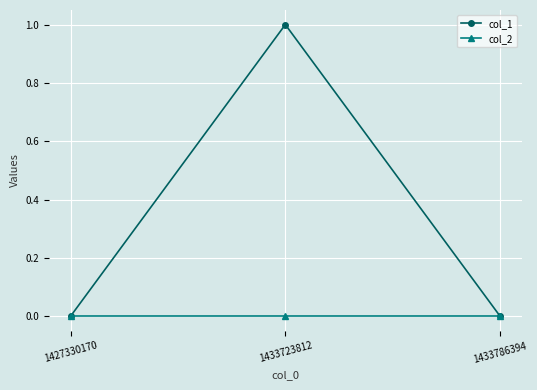

Reading right to left, list all the values displayed in this chart.

col_1: 1433786394=0	1433723812=1	1427330170=0
col_2: 1433786394=0	1433723812=0	1427330170=0